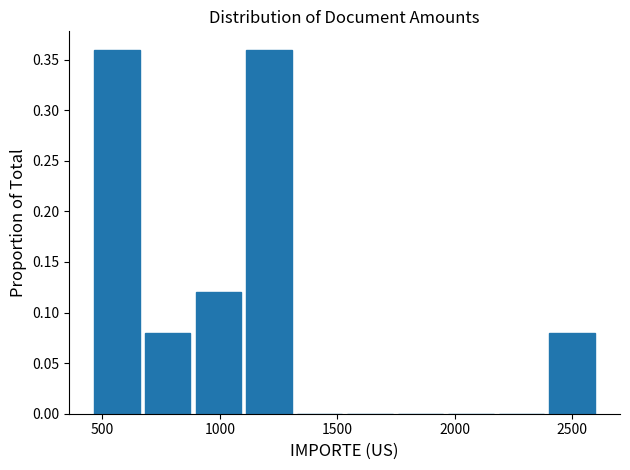

Reading left to right, list every bar in this chart as the range it spans on the x-axis followed by its height. Neither the bar edges nor the heights are printed on the chart, so give them approximately, as read against the axes.

450 to 650: 0.36
650 to 900: 0.08
900 to 1100: 0.12
1100 to 1300: 0.36
1300 to 1550: 0
1550 to 1750: 0
1750 to 1950: 0
1950 to 2200: 0
2200 to 2400: 0
2400 to 2600: 0.08